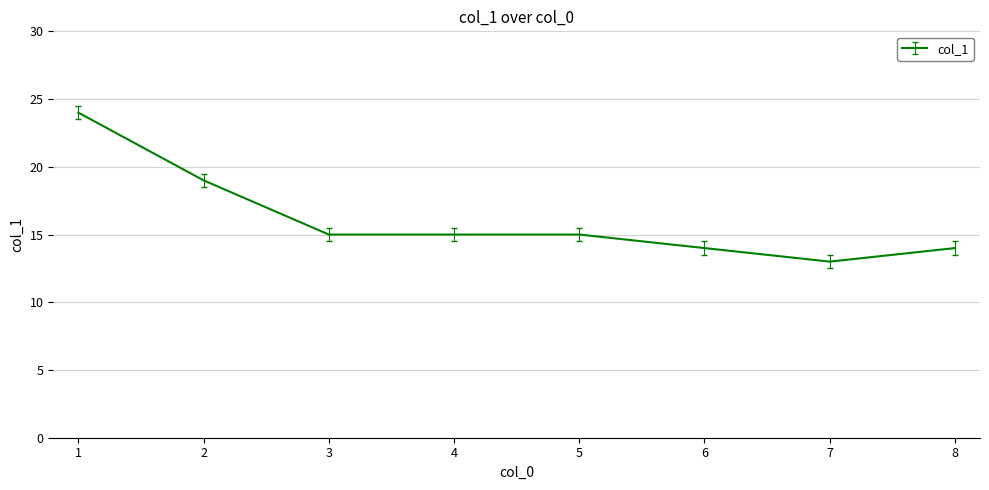

What is the difference between the second highest and minimum values?

6